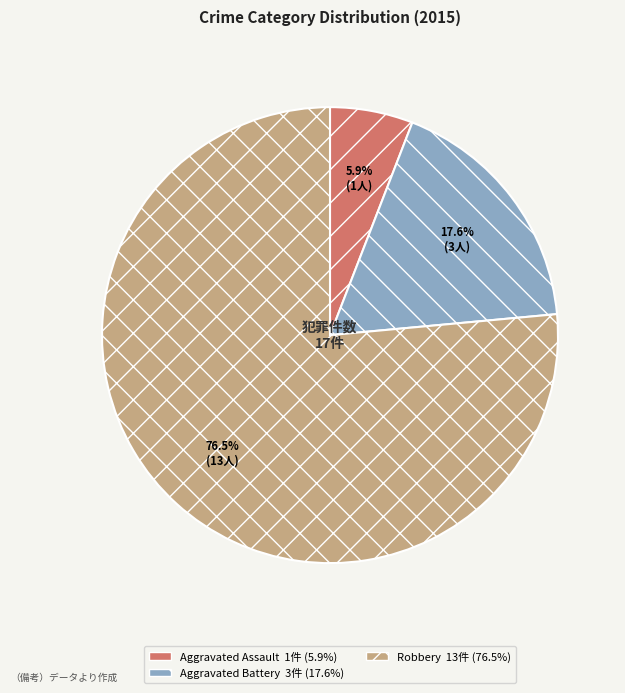

Do Robbery and Aggravated Assault together represent more than half of the pie?

Yes